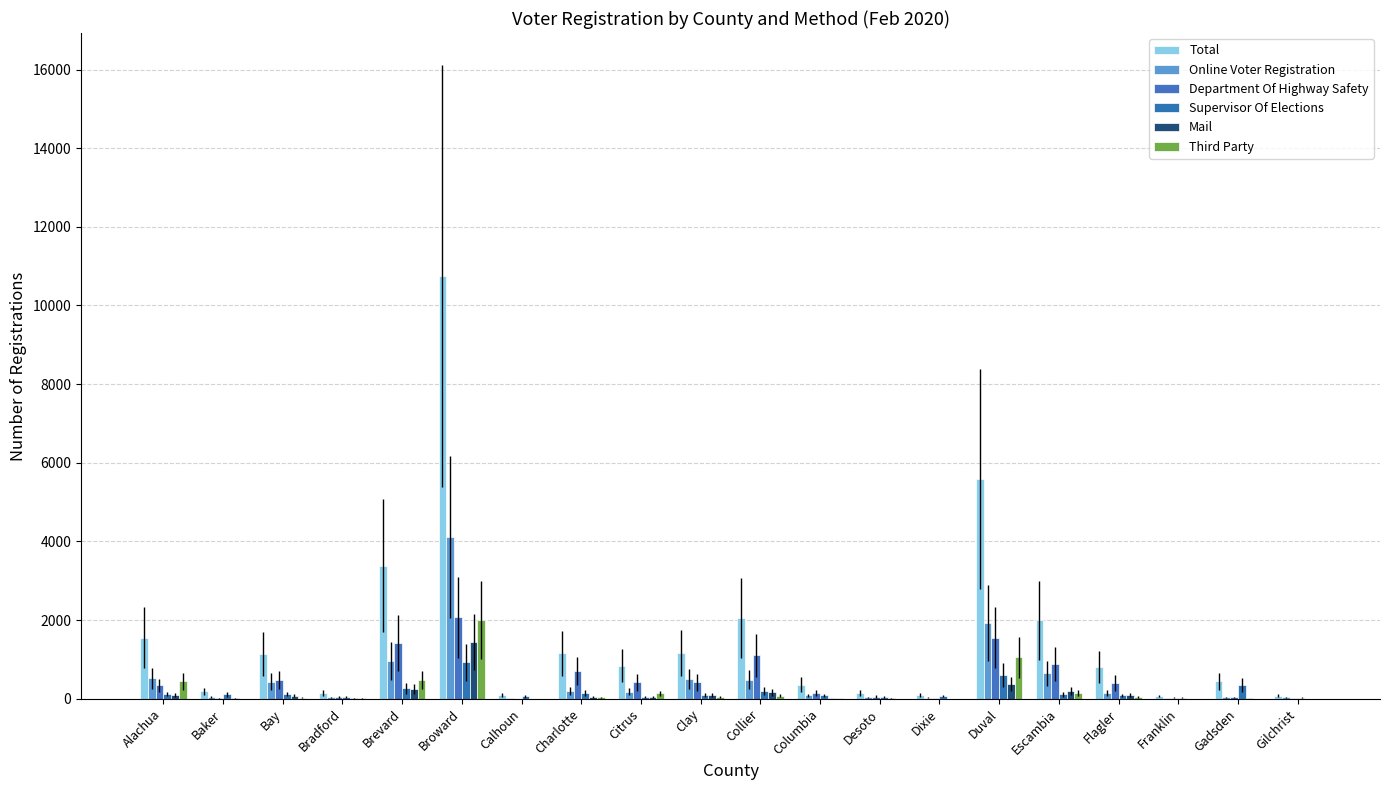

Which series has the largest total across all categories?

Total